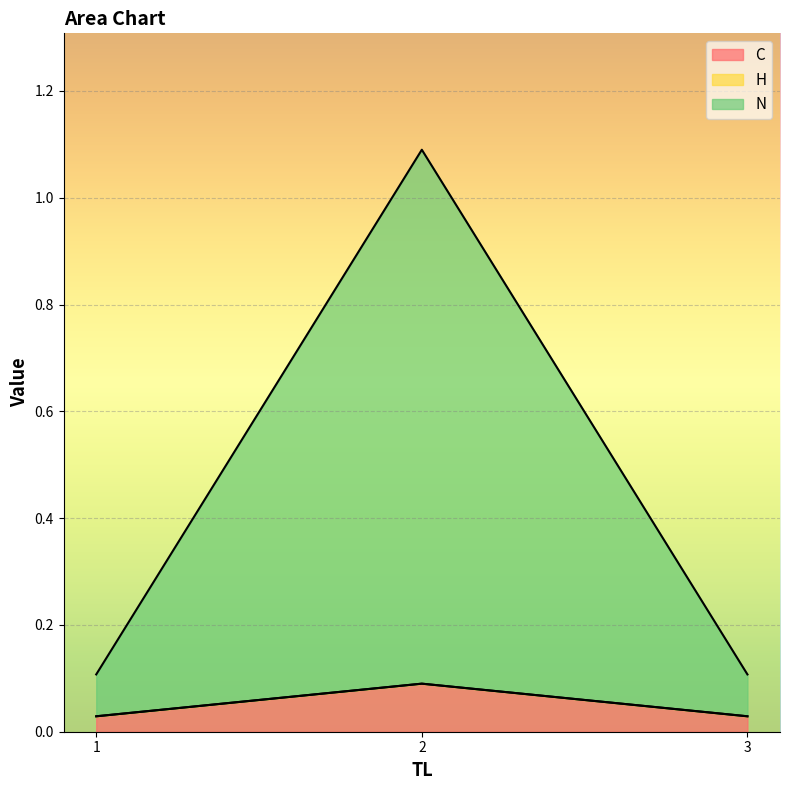

How many categories are shown in the chart?

3